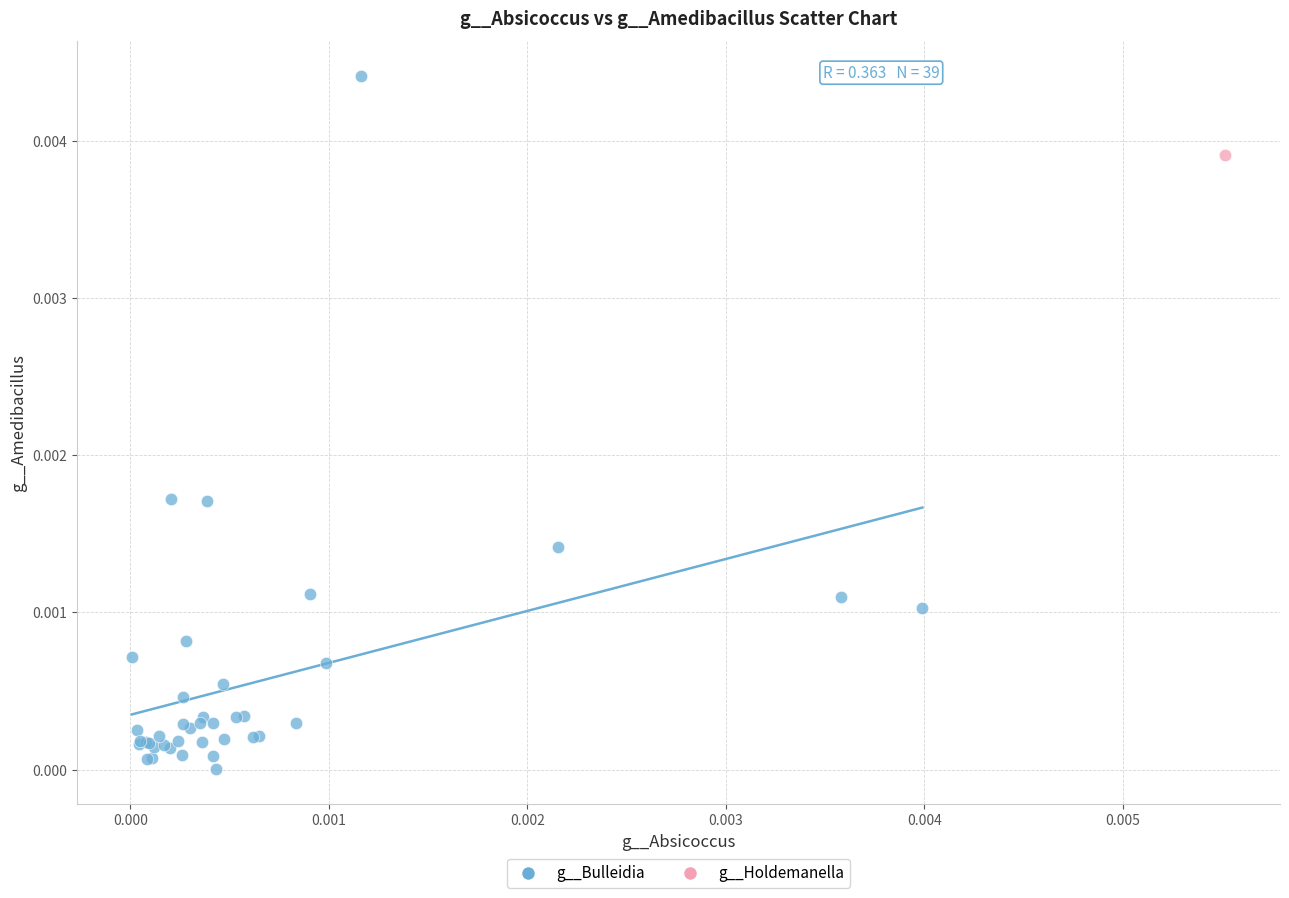

What are all the series names shown in the legend?

g__Bulleidia, g__Holdemanella